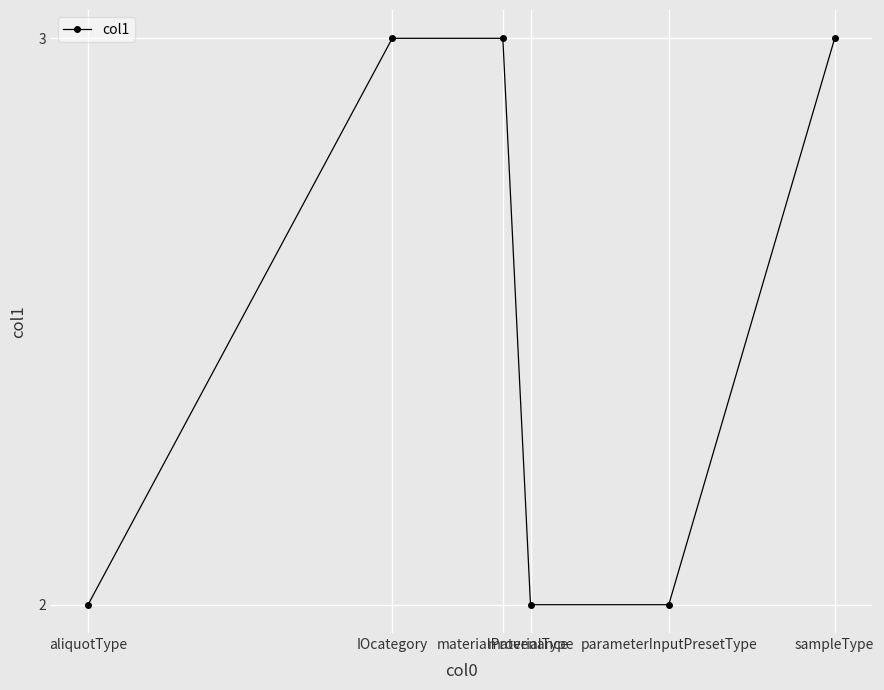

True or false: there are more than 1 points higher than both neighbors.

False